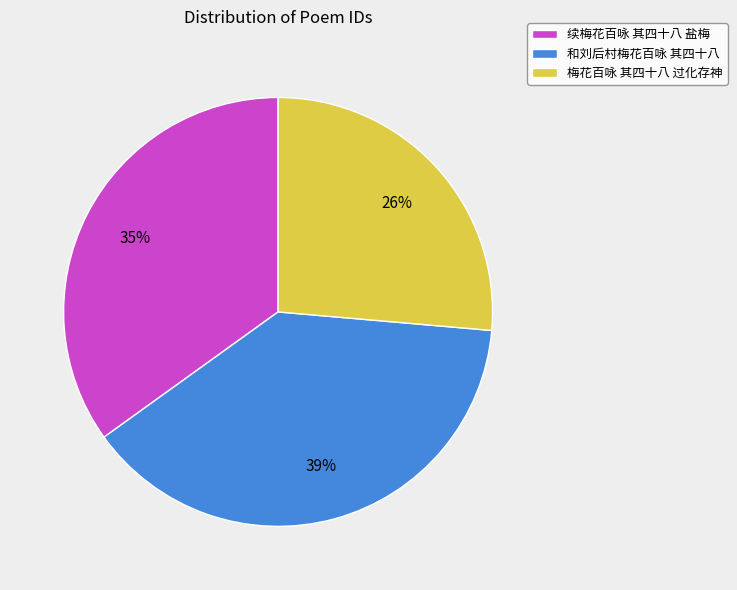

Is there any slice that represents more than half of the pie?

No